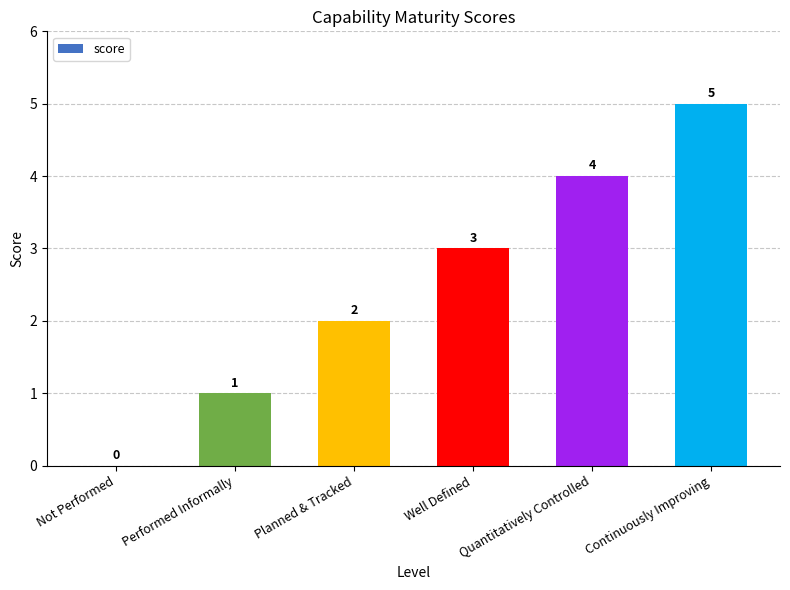

Which label corresponds to the largest value in the chart?

Continuously Improving